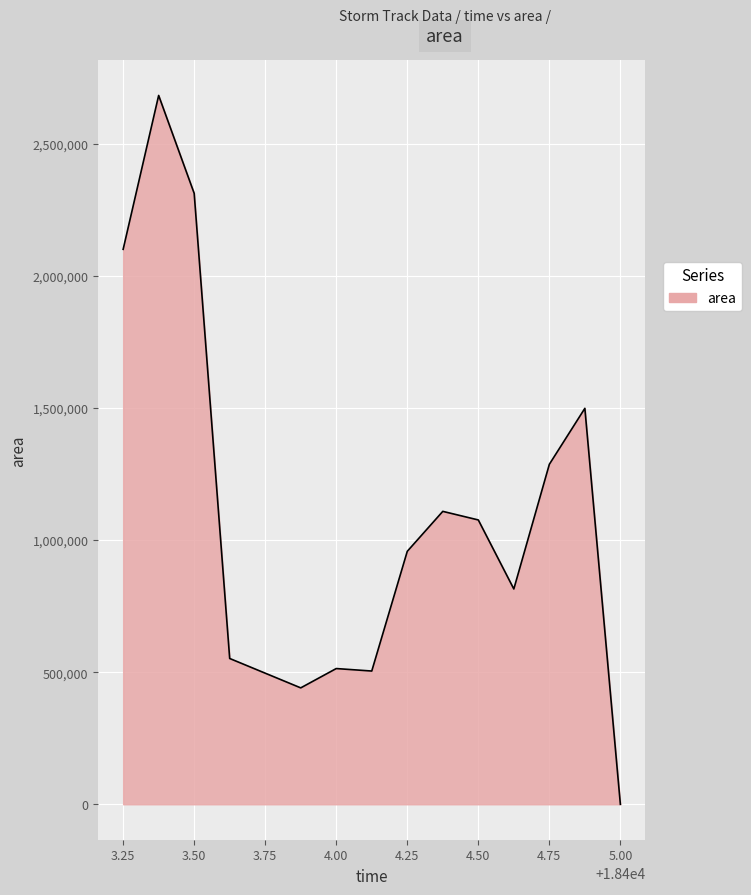

What is the difference between the maximum and minimum values?

2683125